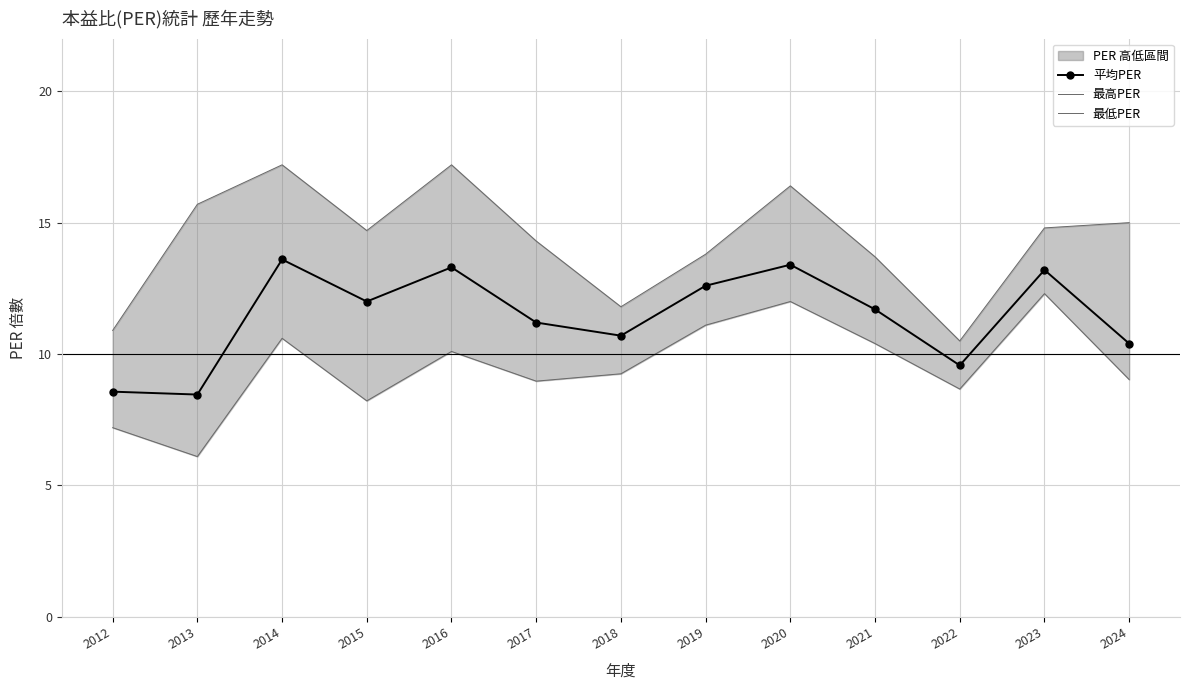

Is it true that 平均PER equals 9.6 at 2022?

True